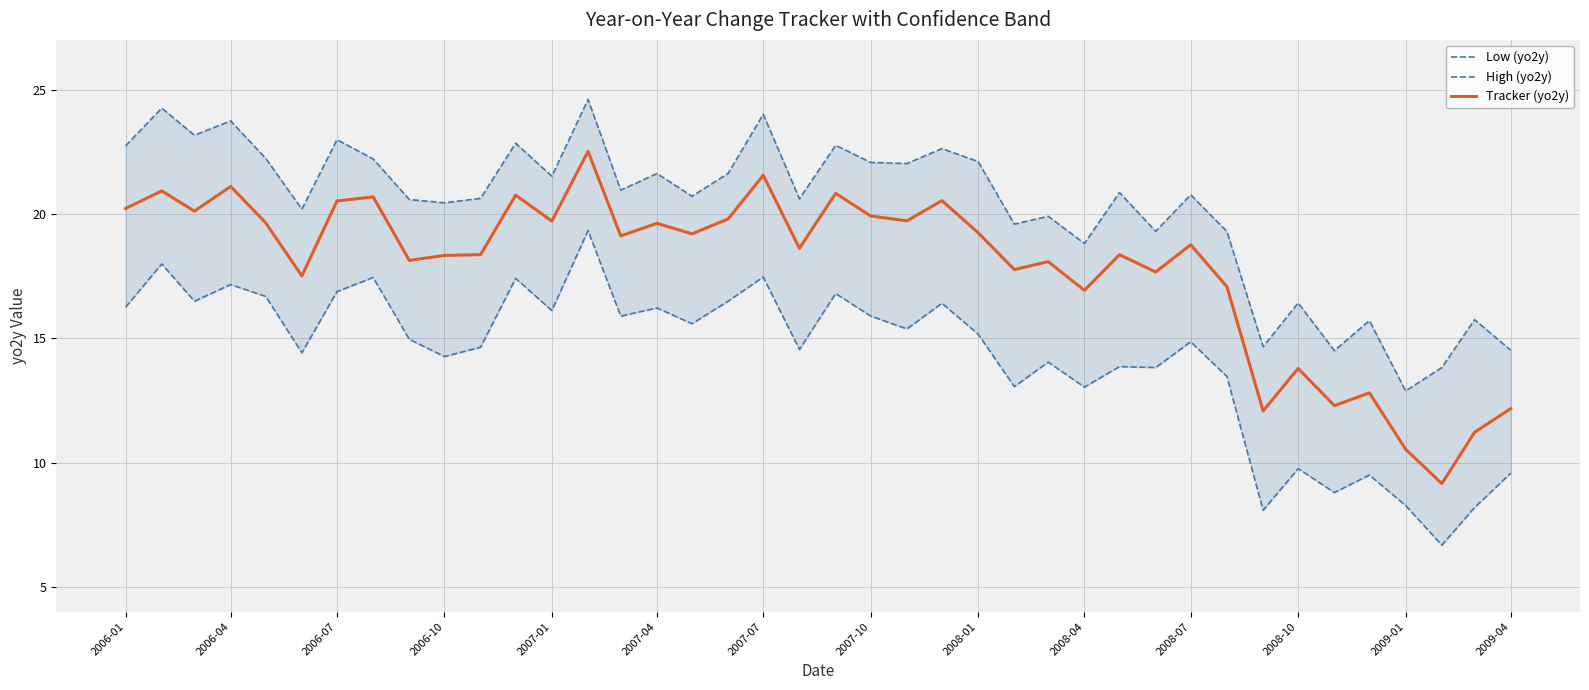

Where is Tracker (yo2y) nearest to the value 15?

2008-10